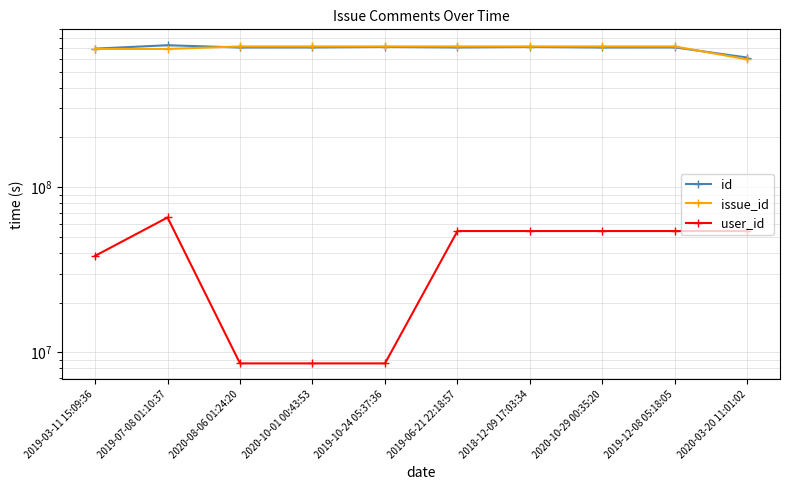

In user_id, how many points are higher than both neighbors (excluding endpoints)?

1